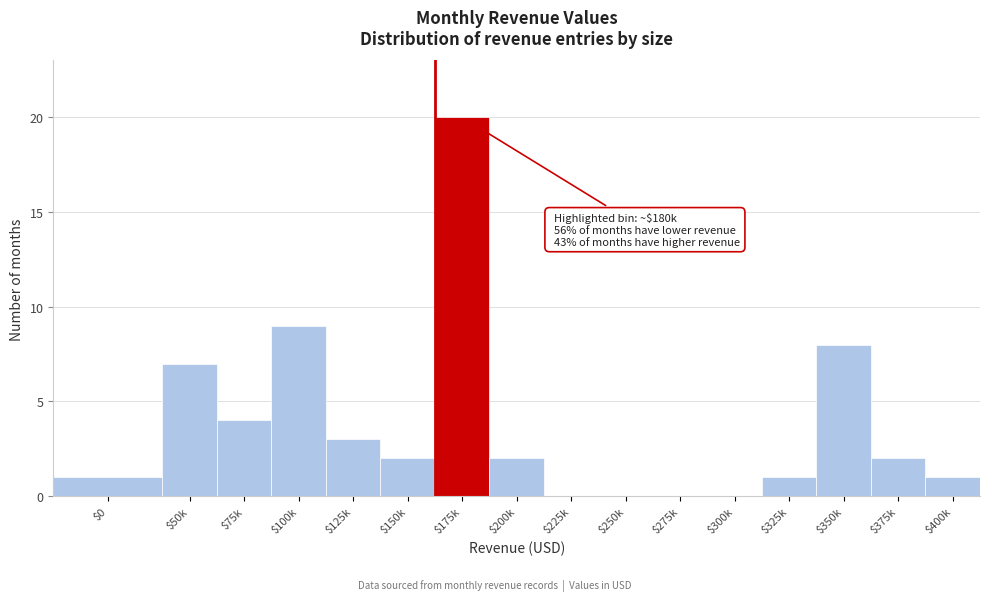

The value at $350k is 11. True or false?

False